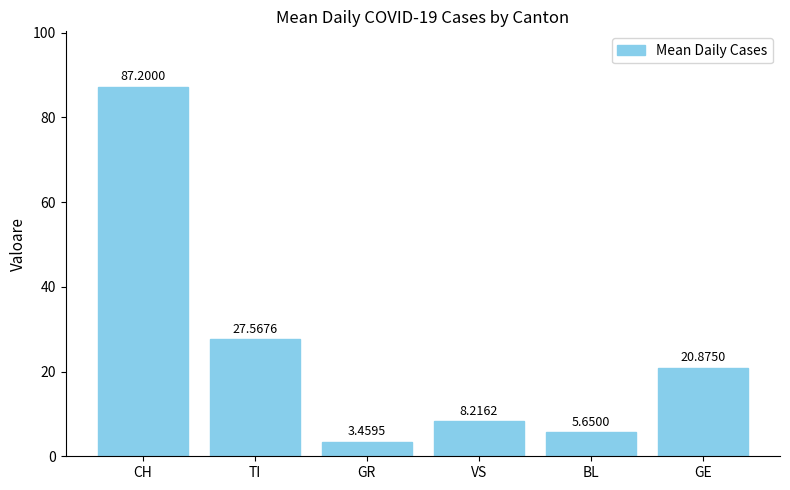

What is the change in value from VS to BL?

-2.6